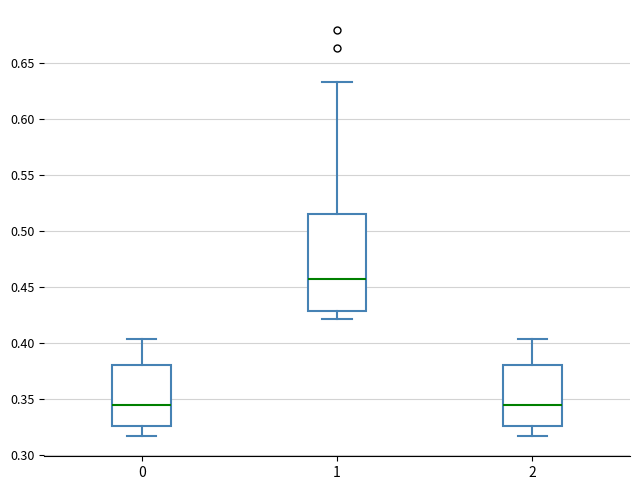

Reading left to right, transcribe this box plot: for each box, give where its median line is, the range the box spans, and where its two whiskers end, as read against the y-axis. The values are not printed on the chart, so give them approximately, as read against the axis.

0: median 0.345, box 0.325 to 0.380, whiskers 0.315 to 0.405
1: median 0.455, box 0.430 to 0.515, whiskers 0.420 to 0.635
2: median 0.345, box 0.325 to 0.380, whiskers 0.315 to 0.405